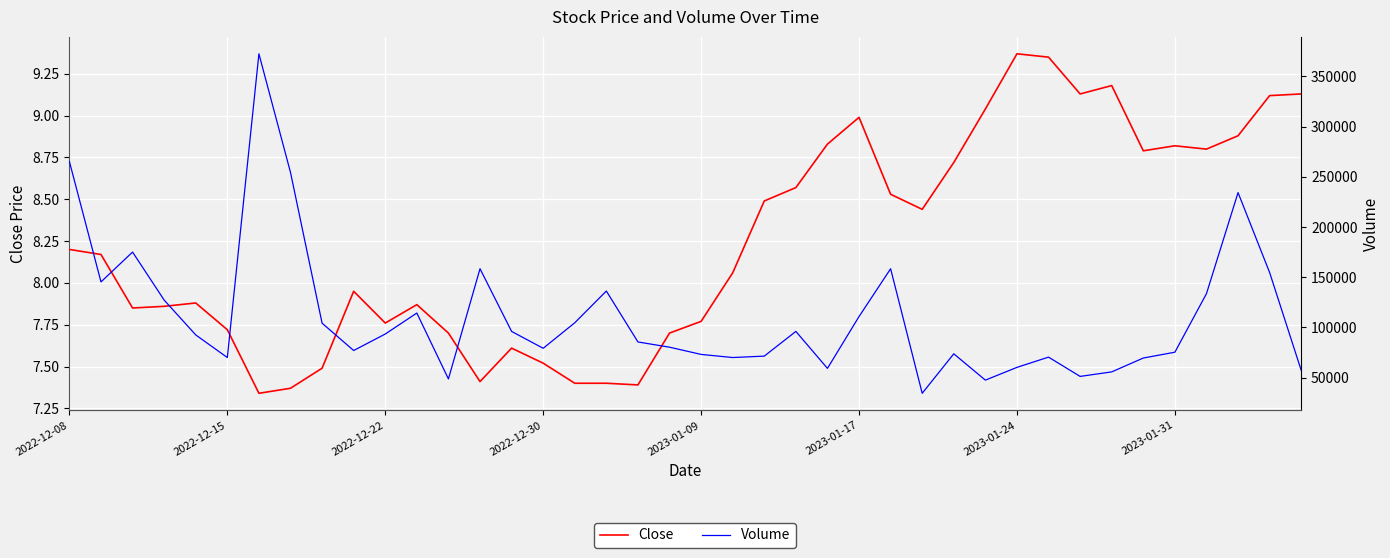

Which series has the largest total across all categories?

Volume